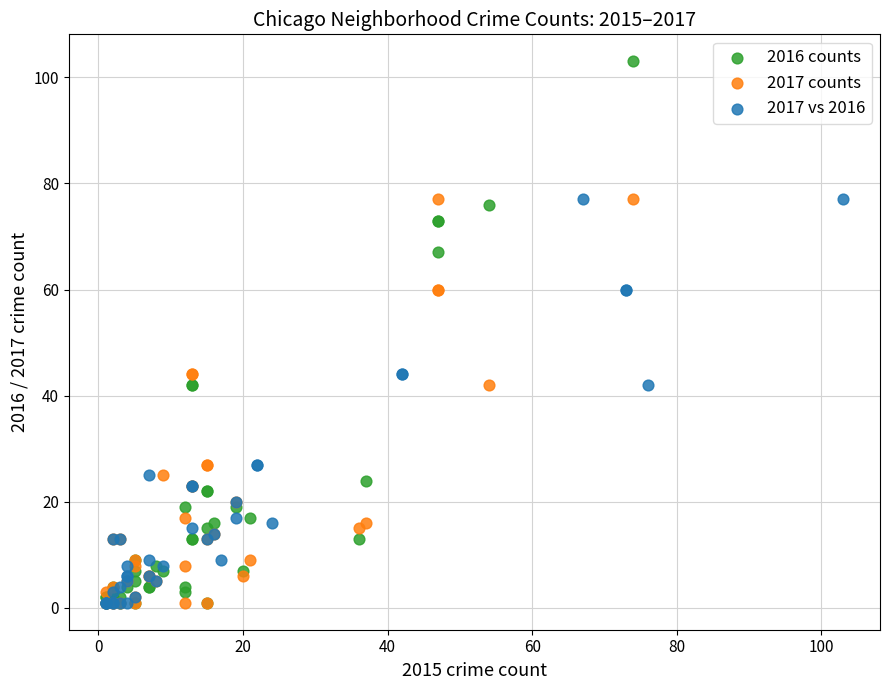

Which series contains the highest Y value?

2016 counts